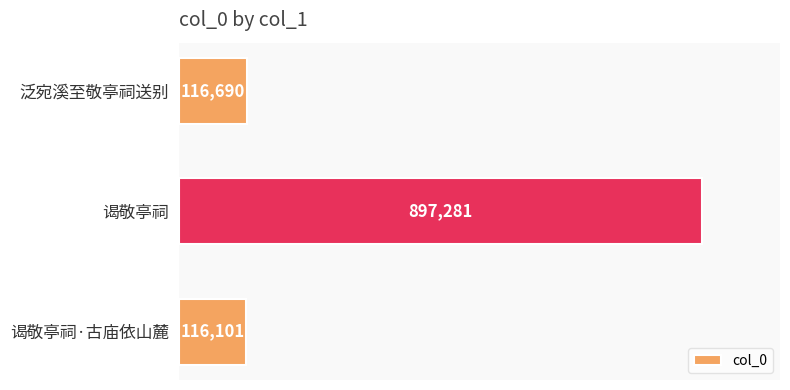

Is it true that the value at 泛宛溪至敬亭祠送别 is 116690?

True